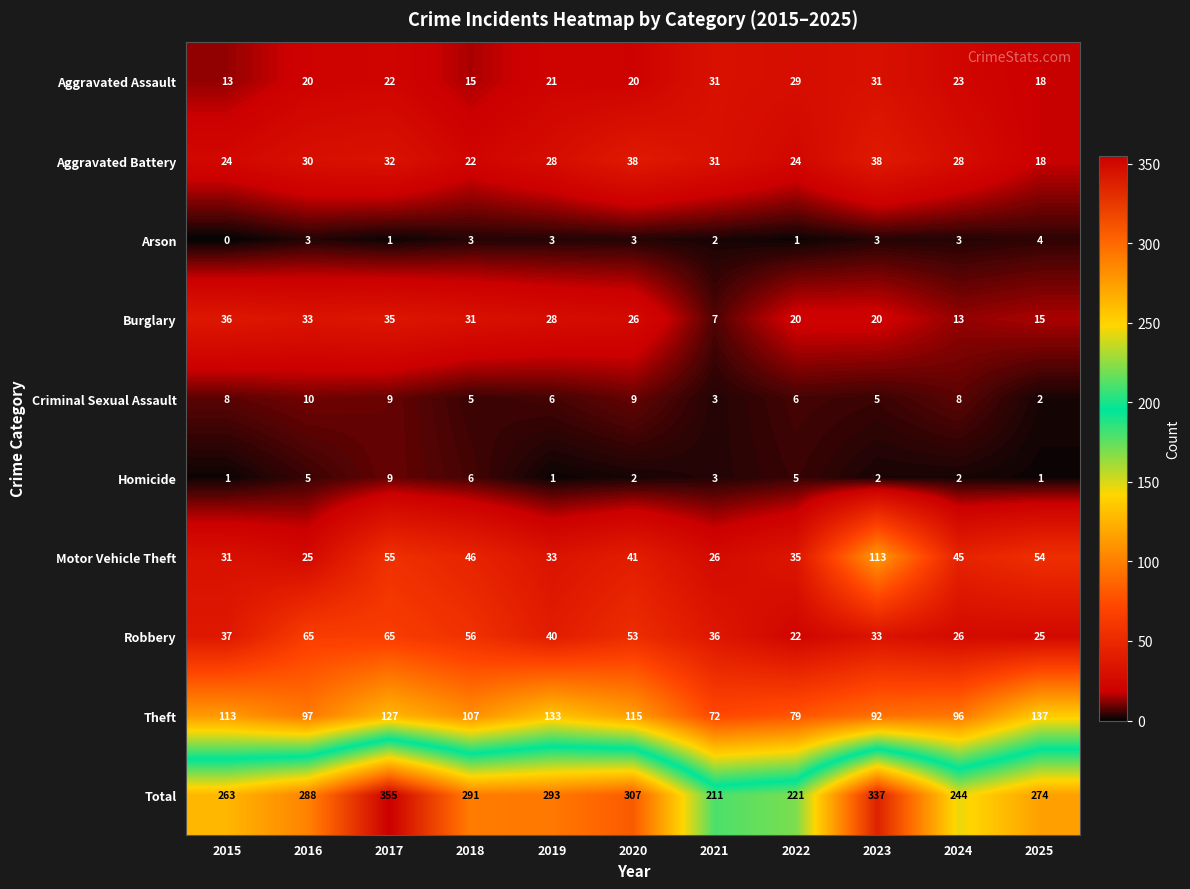

Rank the categories by Total value from highest to lowest.

2017, 2023, 2020, 2019, 2018, 2016, 2025, 2015, 2024, 2022, 2021